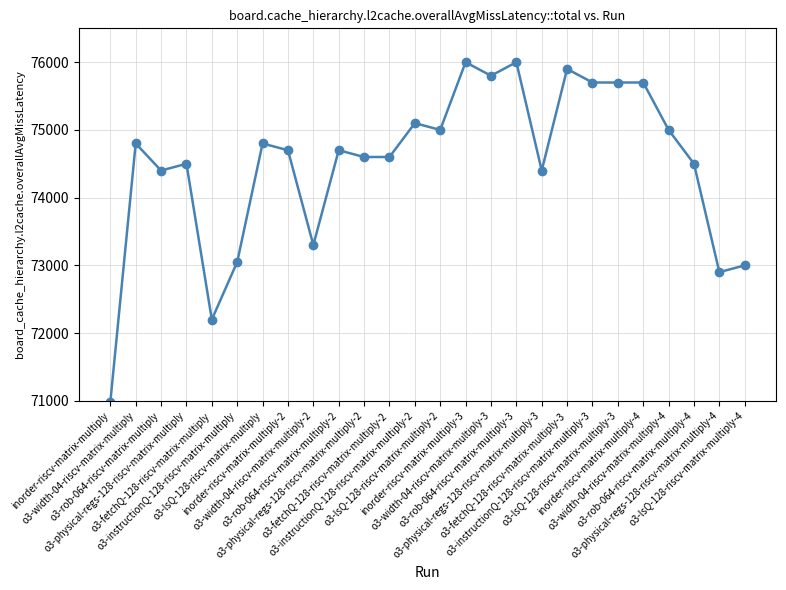

The chart shows a value of 75800 at o3-width-04-riscv-matrix-multiply-3. True or false?

True